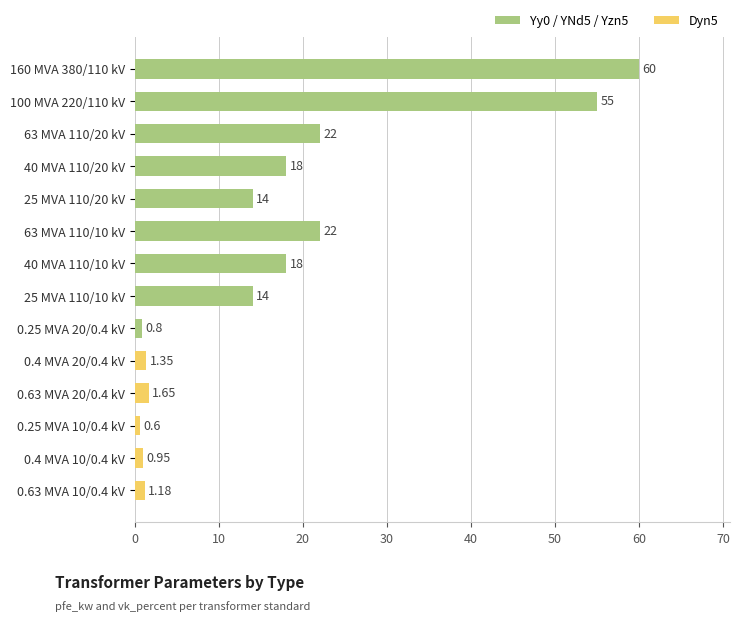

Between 63 MVA 110/20 kV and 0.63 MVA 20/0.4 kV, which is larger?

63 MVA 110/20 kV